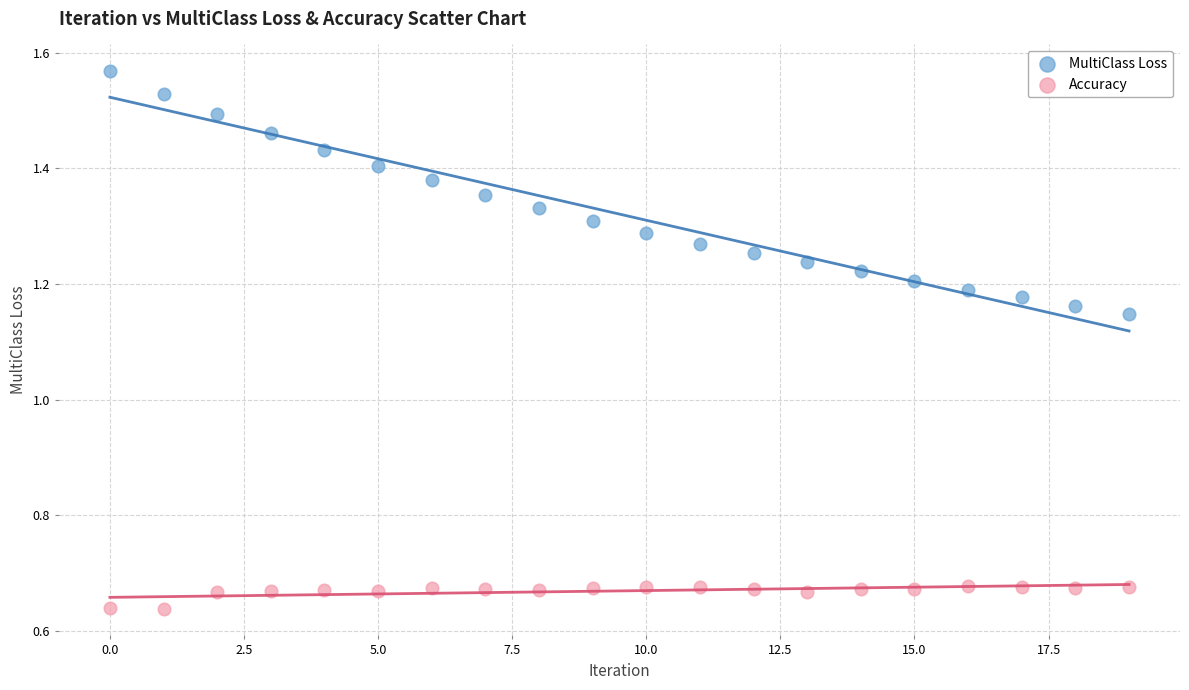

Which series reaches the maximum Y coordinate?

MultiClass Loss